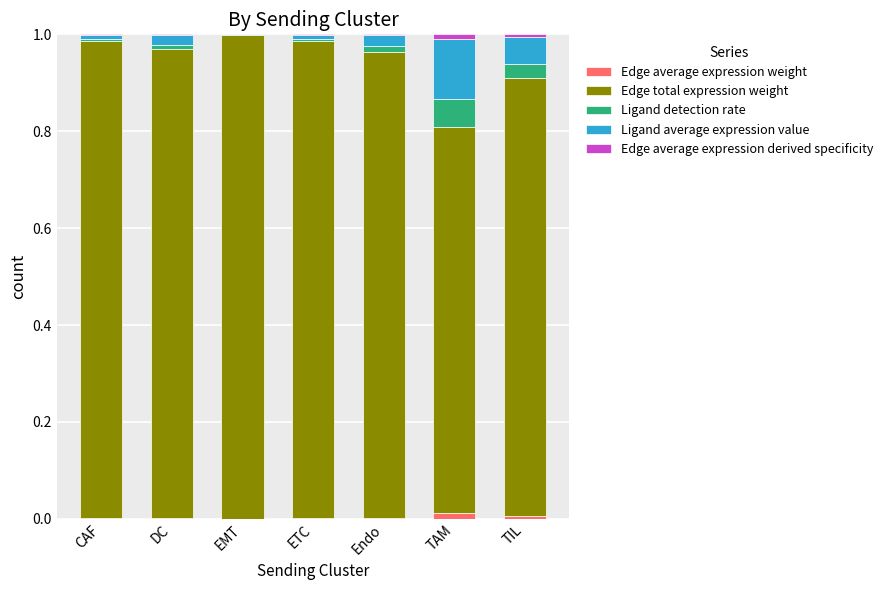

Rank the series by their maximum value, from highest to lowest.

Edge total expression weight, Ligand average expression value, Ligand detection rate, Edge average expression weight, Edge average expression derived specificity